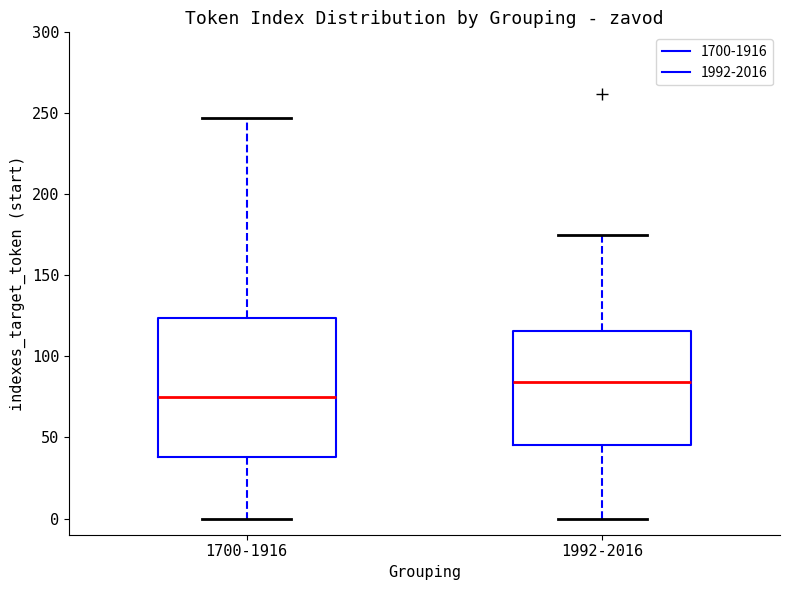

Reading left to right, read every box against the y-axis: the position of its median line, the range the box covers, and the ends of its whiskers. The values are not printed on the chart, so give them approximately, as read against the axis.

1700-1916: median 75, box 40 to 125, whiskers 0 to 245
1992-2016: median 85, box 45 to 115, whiskers 0 to 175